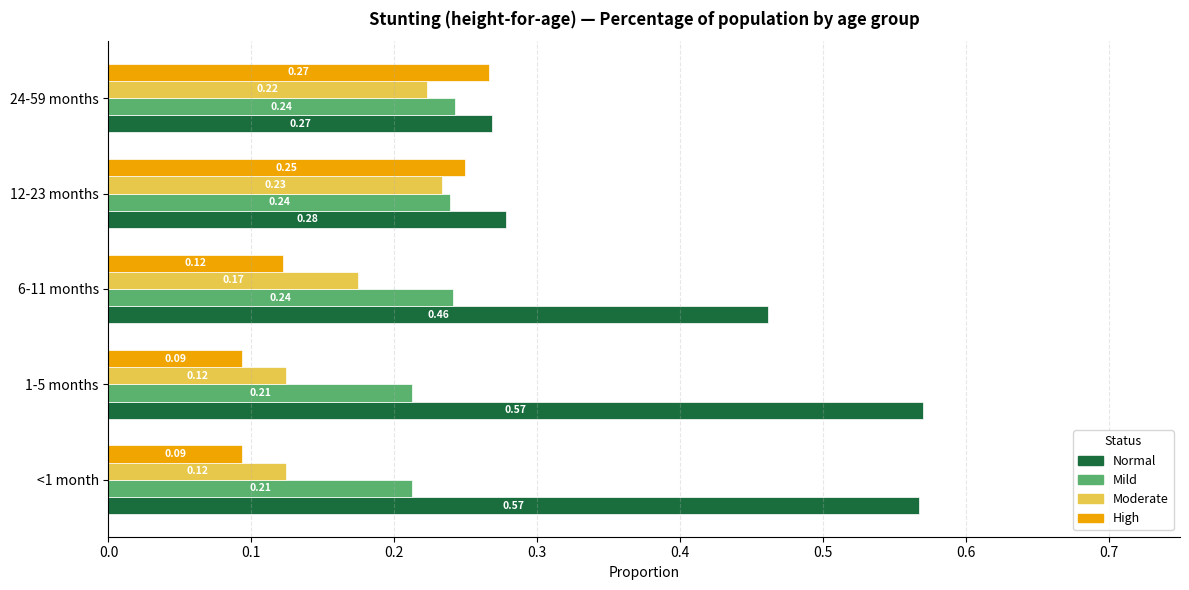

What is the total value across all series at 12-23 months?

1.0